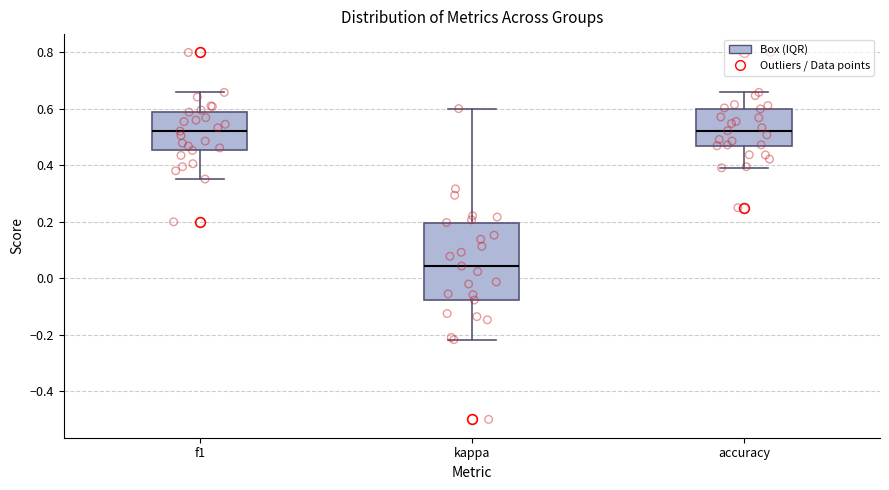

Which box is the tallest, from its lower edge to its upper edge?

kappa